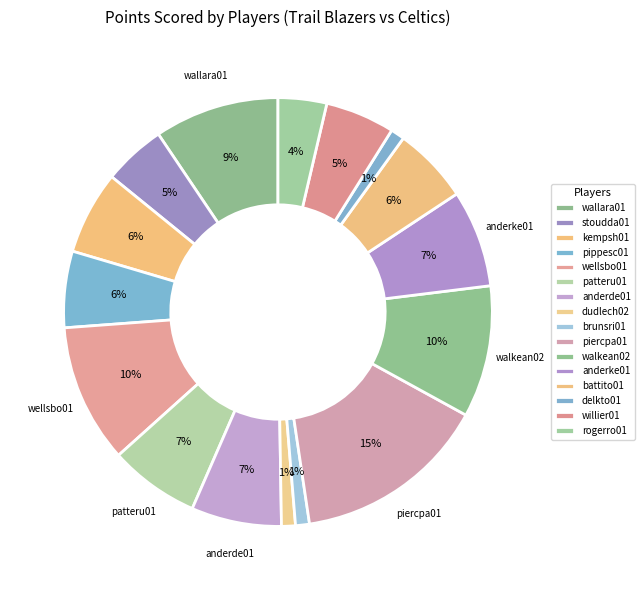

Count the number of slices in the pie.

16